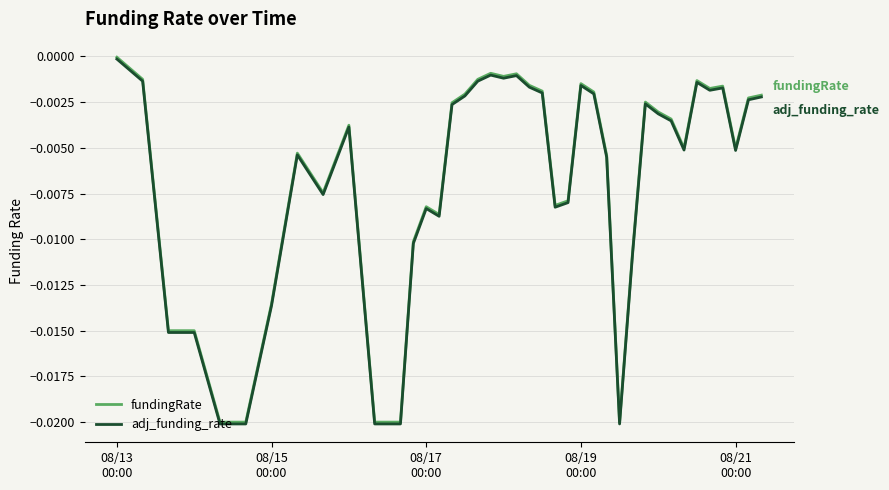

What are all the series names shown in the legend?

fundingRate, adj_funding_rate